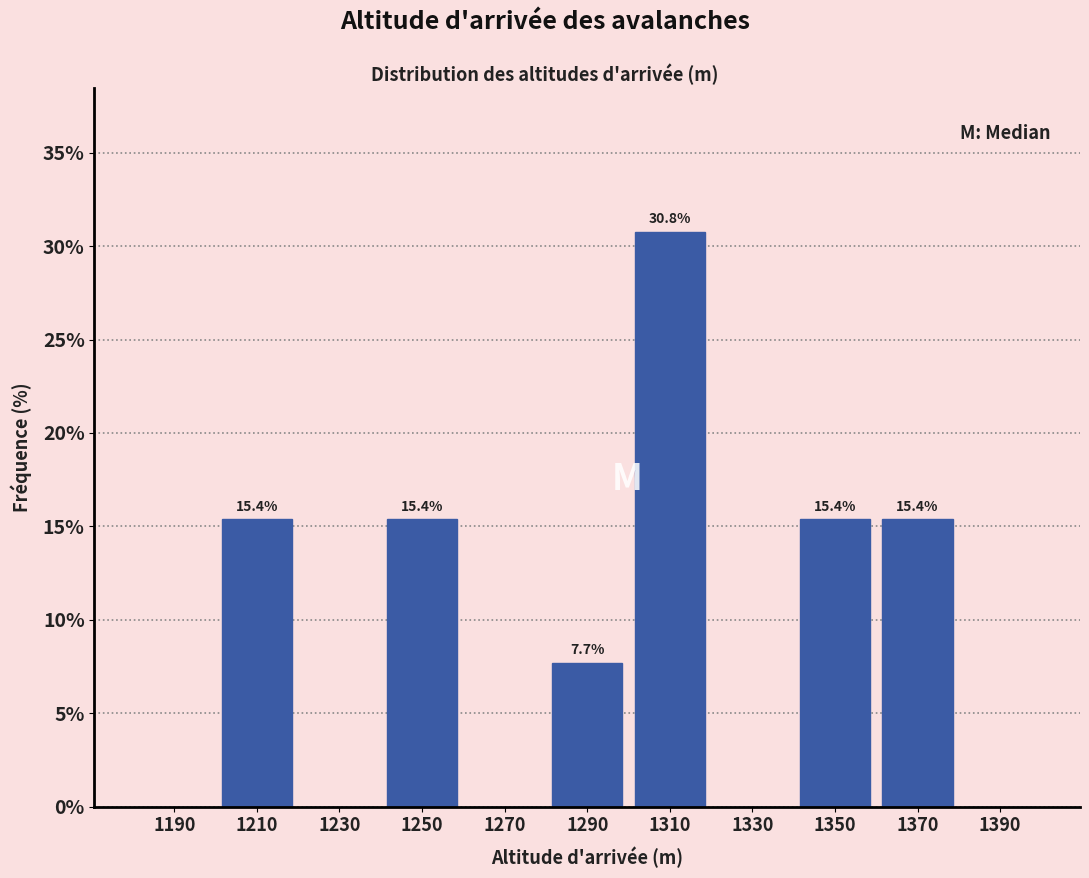

Over which range of the x-axis is the bar tallest?

1300 to 1320